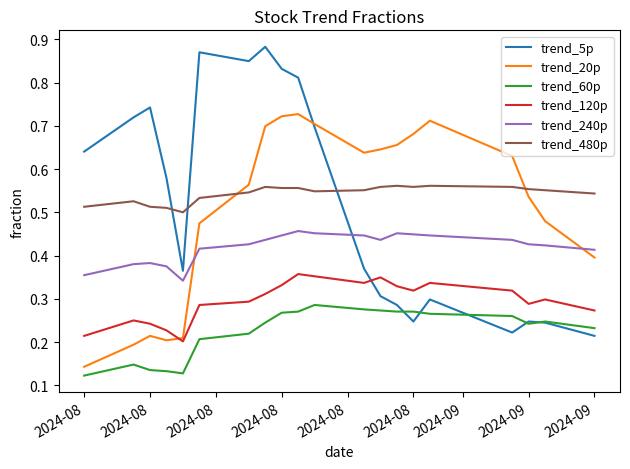

True or false: trend_20p has a value of 0.5 at 2024-08.

True